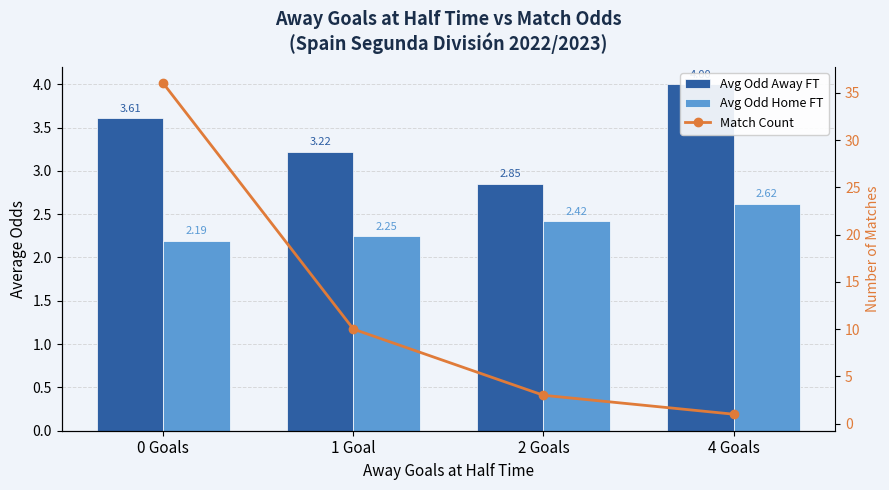

Reading right to left, list all the values displayed in this chart.

Avg Odd Away FT: 4.0	2.9	3.2	3.6
Avg Odd Home FT: 2.6	2.4	2.2	2.2
Match Count: 1.0	3.0	10.0	36.0